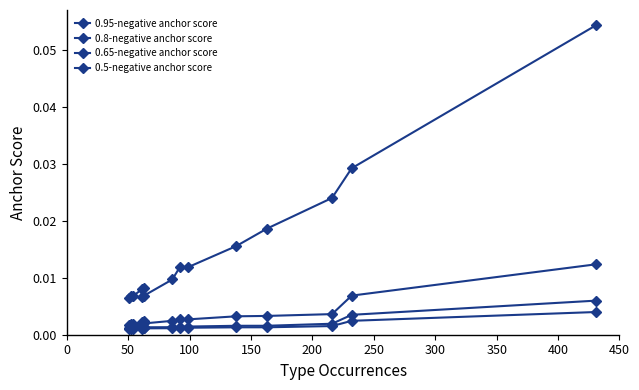

Reading left to right, what are all the values shown in this chart?

0.95-negative anchor score: 0.0	0.0	0.0	0.0	0.0	0.0	0.0	0.0	0.0	0.0	0.0	0.0	0.0	0.0	0.1
0.8-negative anchor score: 0.0	0.0	0.0	0.0	0.0	0.0	0.0	0.0	0.0	0.0	0.0	0.0	0.0	0.0	0.0
0.65-negative anchor score: 0.0	0.0	0.0	0.0	0.0	0.0	0.0	0.0	0.0	0.0	0.0	0.0	0.0	0.0	0.0
0.5-negative anchor score: 0.0	0.0	0.0	0.0	0.0	0.0	0.0	0.0	0.0	0.0	0.0	0.0	0.0	0.0	0.0